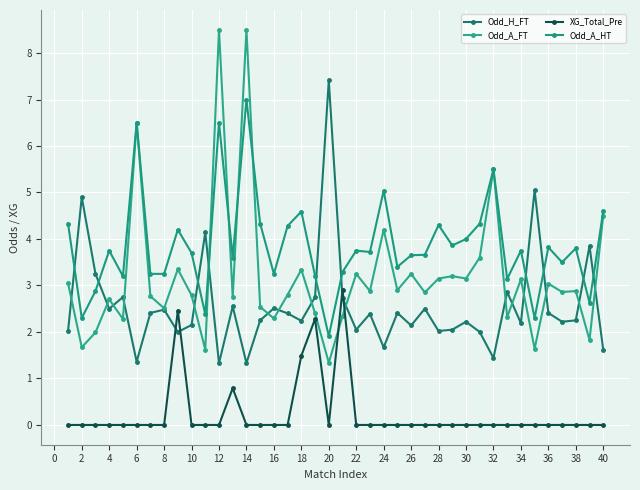

Which series has the largest total across all categories?

Odd_A_HT